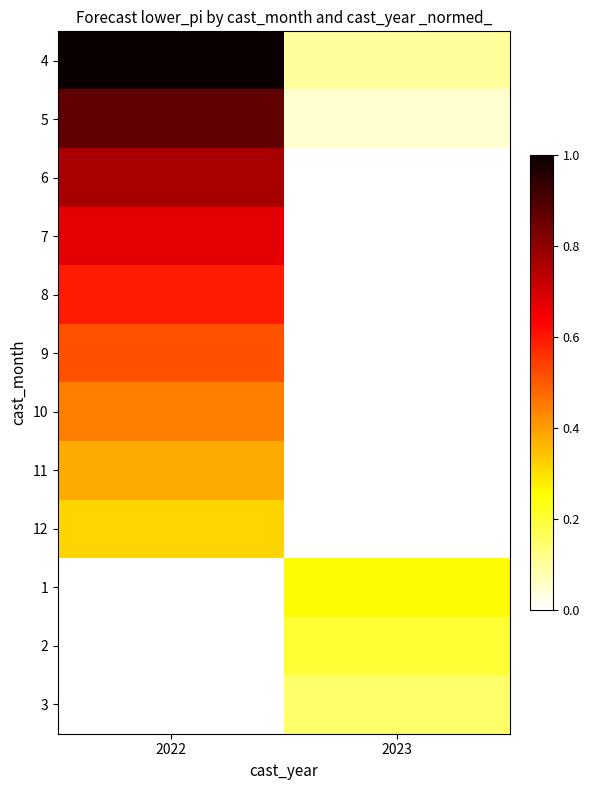

Rank the series at 2022 from lowest to highest value.

12, 1, 2, 3, 11, 10, 9, 8, 7, 6, 5, 4